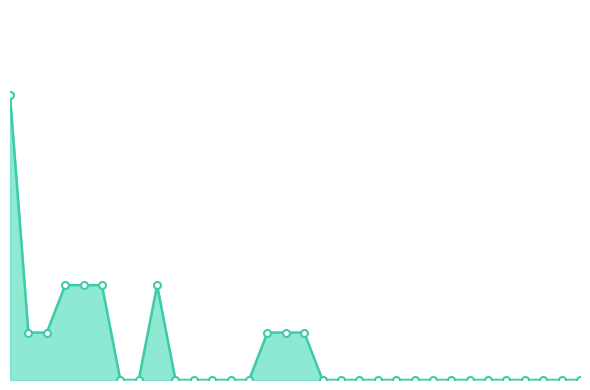

Does the chart have visible grid lines?

No